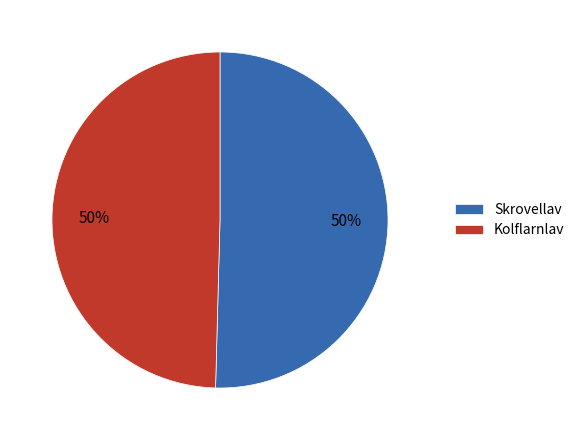

To the nearest percent, what is the combined percentage of Skrovellav and Kolflarnlav?

100%